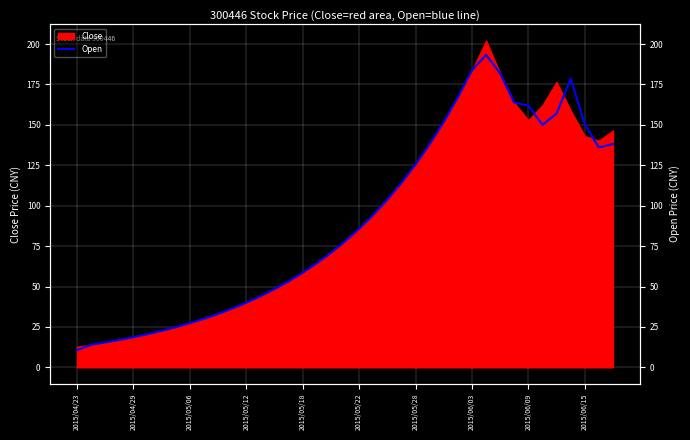

What is the maximum value shown in the chart?

193.3